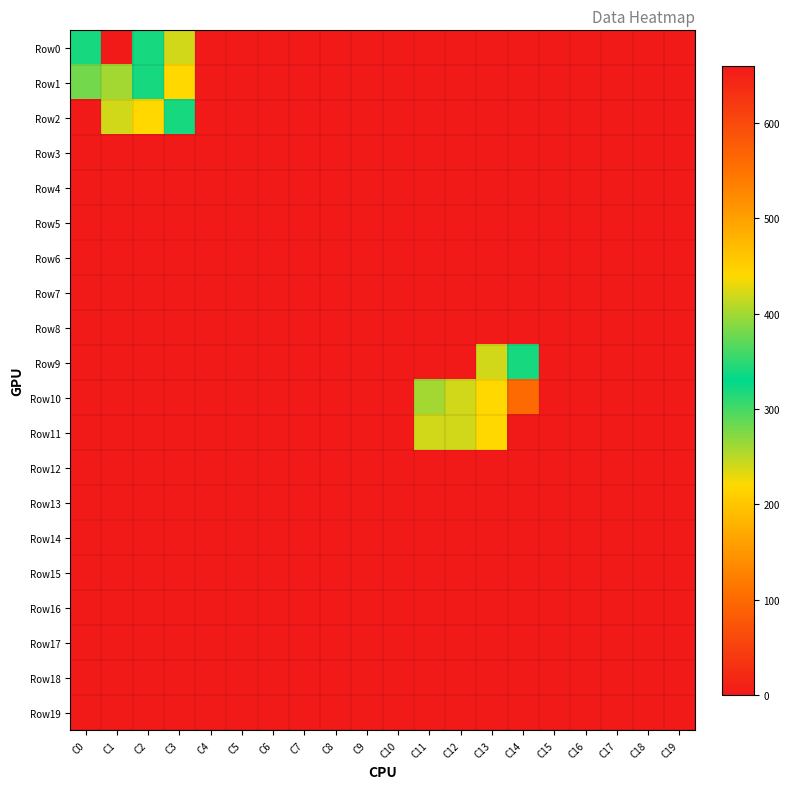

Reading right to left, transcribe all the data shown in this chart.

Row0: C19=0	C18=0	C17=0	C16=0	C15=0	C14=0	C13=0	C12=0	C11=0	C10=0	C9=0	C8=0	C7=0	C6=0	C5=0	C4=0	C3=240	C2=320	C1=660	C0=340
Row1: C19=0	C18=0	C17=0	C16=0	C15=0	C14=0	C13=0	C12=0	C11=0	C10=0	C9=0	C8=0	C7=0	C6=0	C5=0	C4=0	C3=220	C2=320	C1=260	C0=280
Row2: C19=0	C18=0	C17=0	C16=0	C15=0	C14=0	C13=0	C12=0	C11=0	C10=0	C9=0	C8=0	C7=0	C6=0	C5=0	C4=0	C3=340	C2=220	C1=240	C0=0
Row3: C19=0	C18=0	C17=0	C16=0	C15=0	C14=0	C13=0	C12=0	C11=0	C10=0	C9=0	C8=0	C7=0	C6=0	C5=0	C4=0	C3=0	C2=0	C1=0	C0=0
Row4: C19=0	C18=0	C17=0	C16=0	C15=0	C14=0	C13=0	C12=0	C11=0	C10=0	C9=0	C8=0	C7=0	C6=0	C5=0	C4=0	C3=0	C2=0	C1=0	C0=0
Row5: C19=0	C18=0	C17=0	C16=0	C15=0	C14=0	C13=0	C12=0	C11=0	C10=0	C9=0	C8=0	C7=0	C6=0	C5=0	C4=0	C3=0	C2=0	C1=0	C0=0
Row6: C19=0	C18=0	C17=0	C16=0	C15=0	C14=0	C13=0	C12=0	C11=0	C10=0	C9=0	C8=0	C7=0	C6=0	C5=0	C4=0	C3=0	C2=0	C1=0	C0=0
Row7: C19=0	C18=0	C17=0	C16=0	C15=0	C14=0	C13=0	C12=0	C11=0	C10=0	C9=0	C8=0	C7=0	C6=0	C5=0	C4=0	C3=0	C2=0	C1=0	C0=0
Row8: C19=0	C18=0	C17=0	C16=0	C15=0	C14=0	C13=0	C12=0	C11=0	C10=0	C9=0	C8=0	C7=0	C6=0	C5=0	C4=0	C3=0	C2=0	C1=0	C0=0
Row9: C19=0	C18=0	C17=0	C16=0	C15=0	C14=340	C13=240	C12=0	C11=0	C10=0	C9=0	C8=0	C7=0	C6=0	C5=0	C4=0	C3=0	C2=0	C1=0	C0=0
Row10: C19=0	C18=0	C17=0	C16=0	C15=0	C14=560	C13=220	C12=240	C11=260	C10=0	C9=0	C8=0	C7=0	C6=0	C5=0	C4=0	C3=0	C2=0	C1=0	C0=0
Row11: C19=0	C18=0	C17=0	C16=0	C15=0	C14=0	C13=220	C12=240	C11=240	C10=0	C9=0	C8=0	C7=0	C6=0	C5=0	C4=0	C3=0	C2=0	C1=0	C0=0
Row12: C19=0	C18=0	C17=0	C16=0	C15=0	C14=0	C13=0	C12=0	C11=0	C10=0	C9=0	C8=0	C7=0	C6=0	C5=0	C4=0	C3=0	C2=0	C1=0	C0=0
Row13: C19=0	C18=0	C17=0	C16=0	C15=0	C14=0	C13=0	C12=0	C11=0	C10=0	C9=0	C8=0	C7=0	C6=0	C5=0	C4=0	C3=0	C2=0	C1=0	C0=0
Row14: C19=0	C18=0	C17=0	C16=0	C15=0	C14=0	C13=0	C12=0	C11=0	C10=0	C9=0	C8=0	C7=0	C6=0	C5=0	C4=0	C3=0	C2=0	C1=0	C0=0
Row15: C19=0	C18=0	C17=0	C16=0	C15=0	C14=0	C13=0	C12=0	C11=0	C10=0	C9=0	C8=0	C7=0	C6=0	C5=0	C4=0	C3=0	C2=0	C1=0	C0=0
Row16: C19=0	C18=0	C17=0	C16=0	C15=0	C14=0	C13=0	C12=0	C11=0	C10=0	C9=0	C8=0	C7=0	C6=0	C5=0	C4=0	C3=0	C2=0	C1=0	C0=0
Row17: C19=0	C18=0	C17=0	C16=0	C15=0	C14=0	C13=0	C12=0	C11=0	C10=0	C9=0	C8=0	C7=0	C6=0	C5=0	C4=0	C3=0	C2=0	C1=0	C0=0
Row18: C19=0	C18=0	C17=0	C16=0	C15=0	C14=0	C13=0	C12=0	C11=0	C10=0	C9=0	C8=0	C7=0	C6=0	C5=0	C4=0	C3=0	C2=0	C1=0	C0=0
Row19: C19=0	C18=0	C17=0	C16=0	C15=0	C14=0	C13=0	C12=0	C11=0	C10=0	C9=0	C8=0	C7=0	C6=0	C5=0	C4=0	C3=0	C2=0	C1=0	C0=0